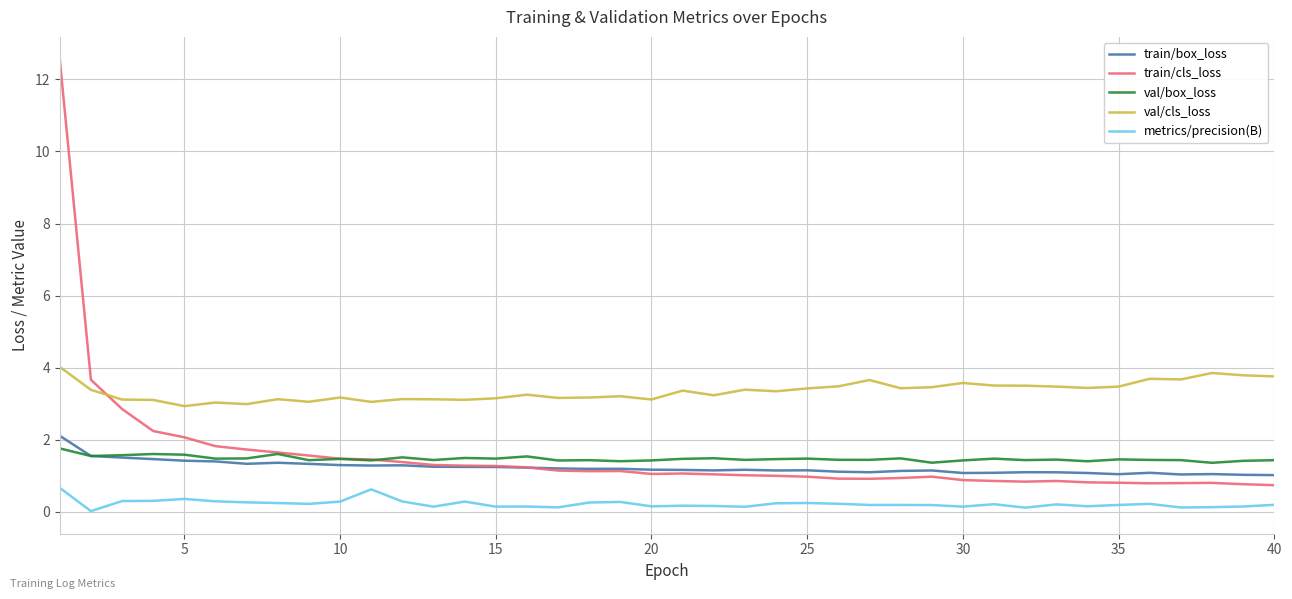

How many intersections are there between val/cls_loss and train/cls_loss?

1